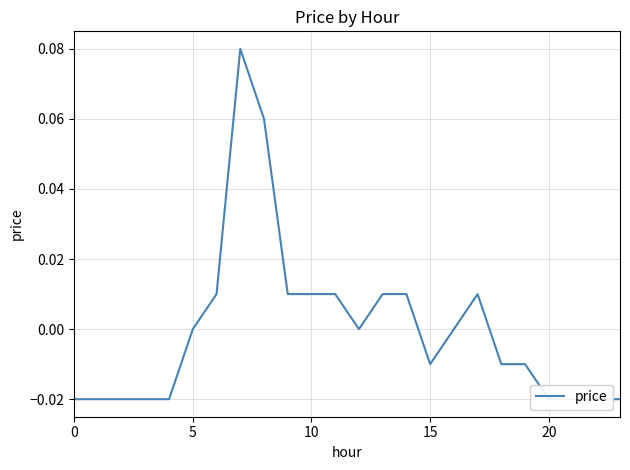

How many values are above zero?

9